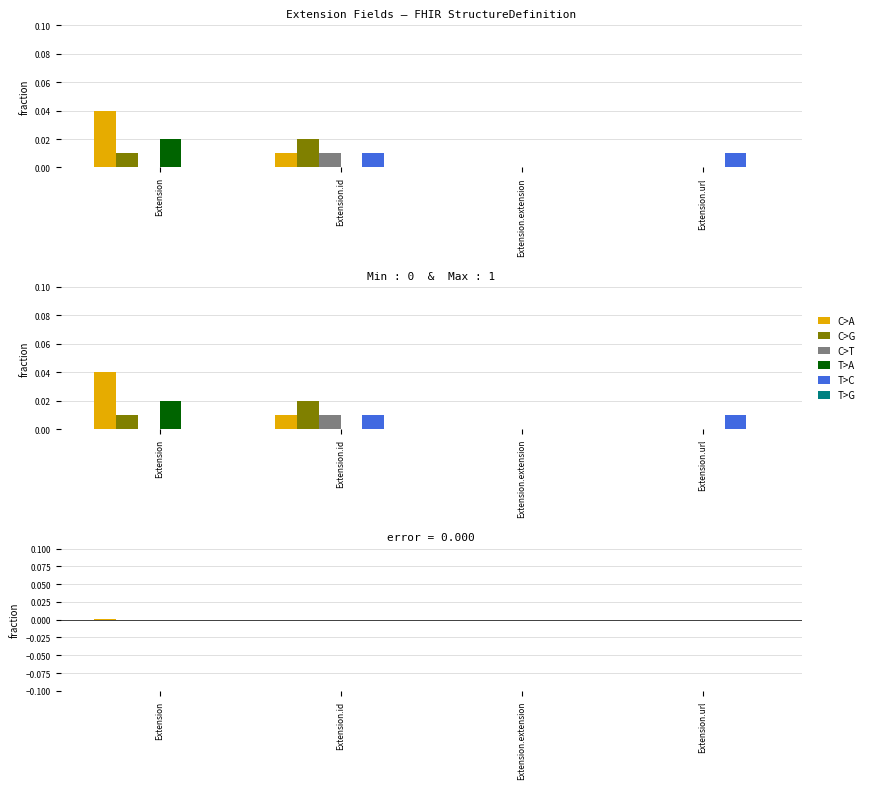

Which label corresponds to the smallest value in the chart?

Extension.extension